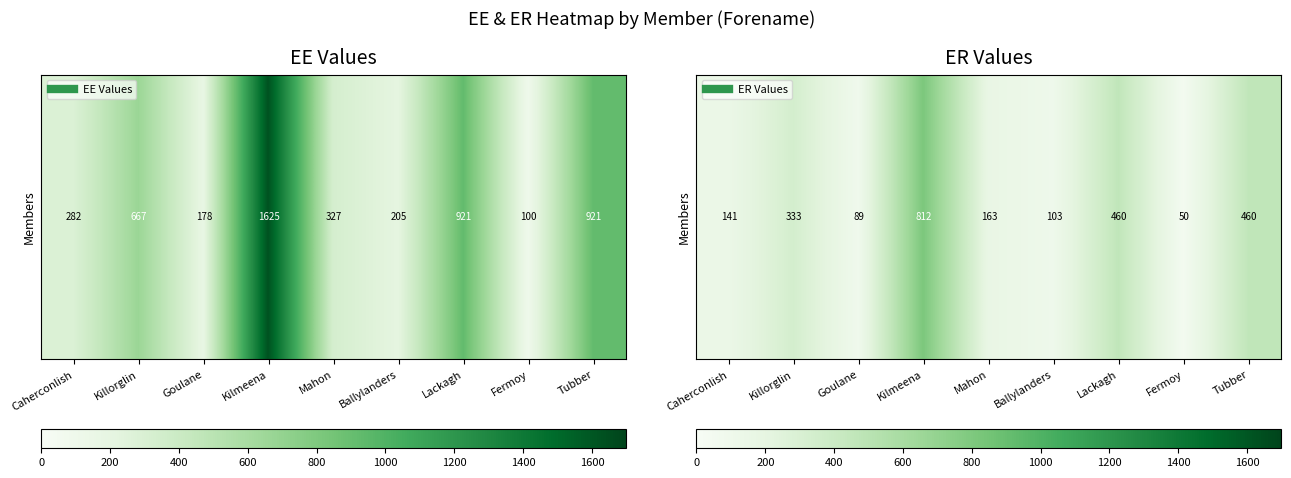

What is the sum of the values at Mahon and Killorglin?

496.7